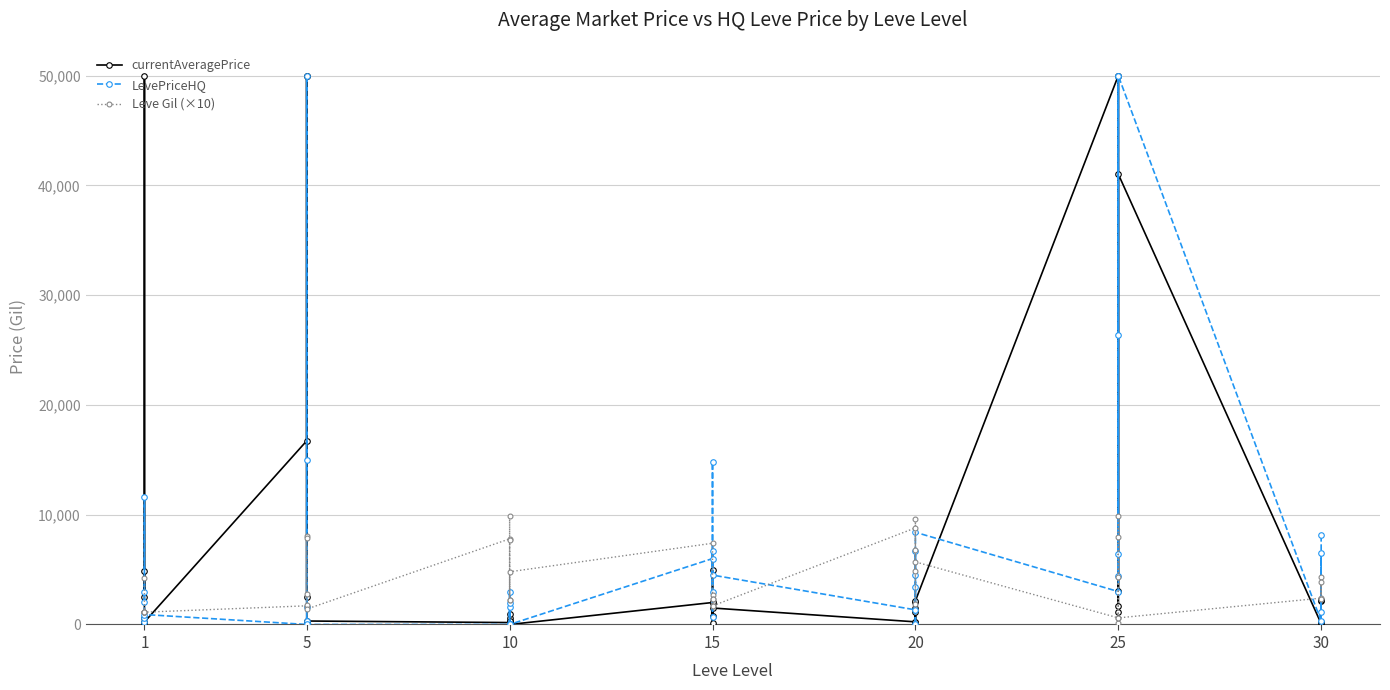

At how many categories does at least one series exceed 9998?

11